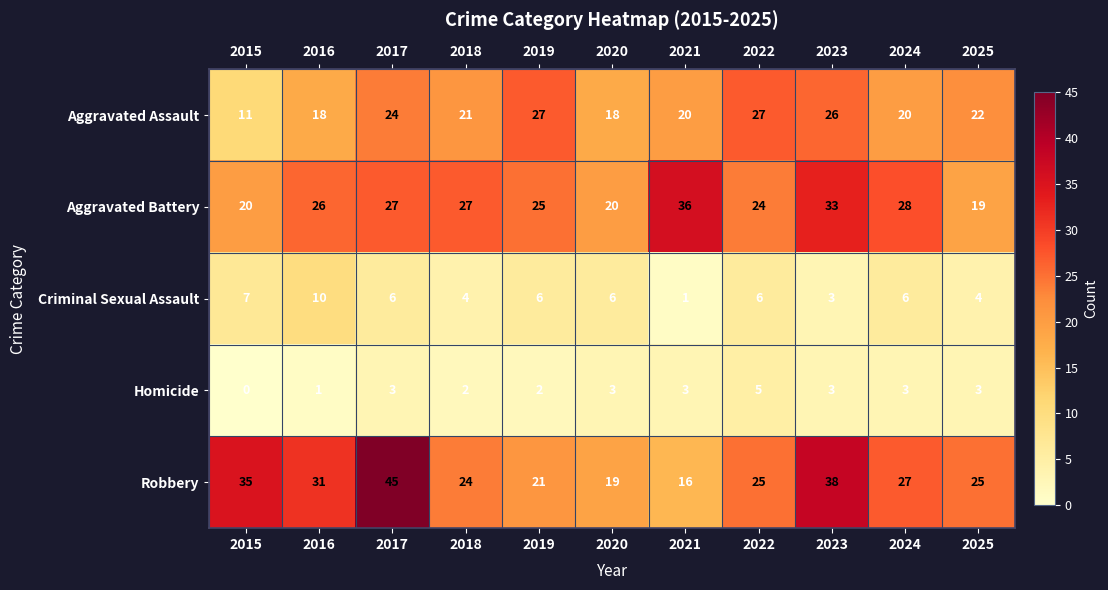

Rank the series at 2016 from lowest to highest value.

Homicide, Criminal Sexual Assault, Aggravated Assault, Aggravated Battery, Robbery